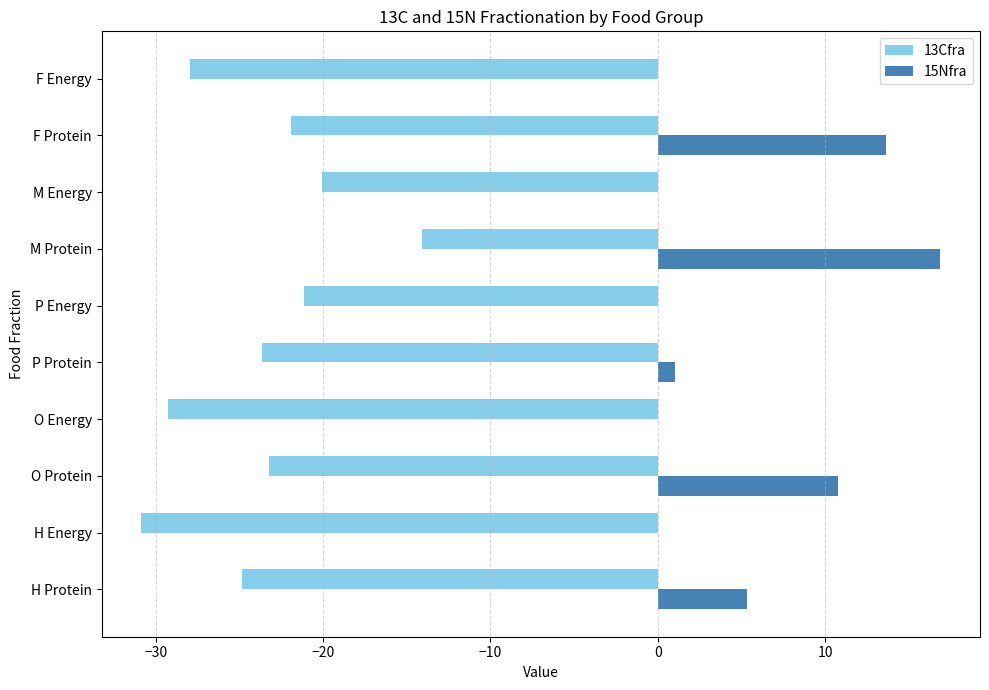

The value of 15Nfra at H Protein is 1.4. True or false?

False